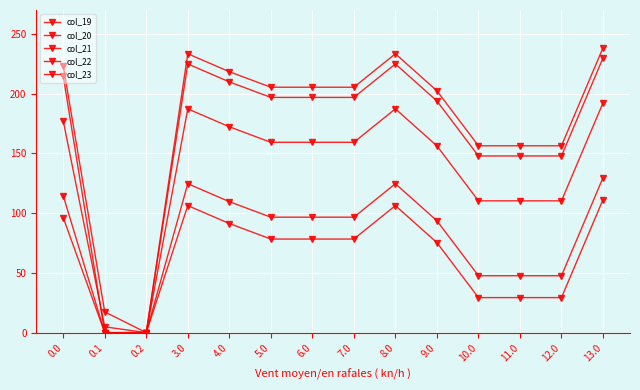

Is this an area chart (filled region under the line)?

No